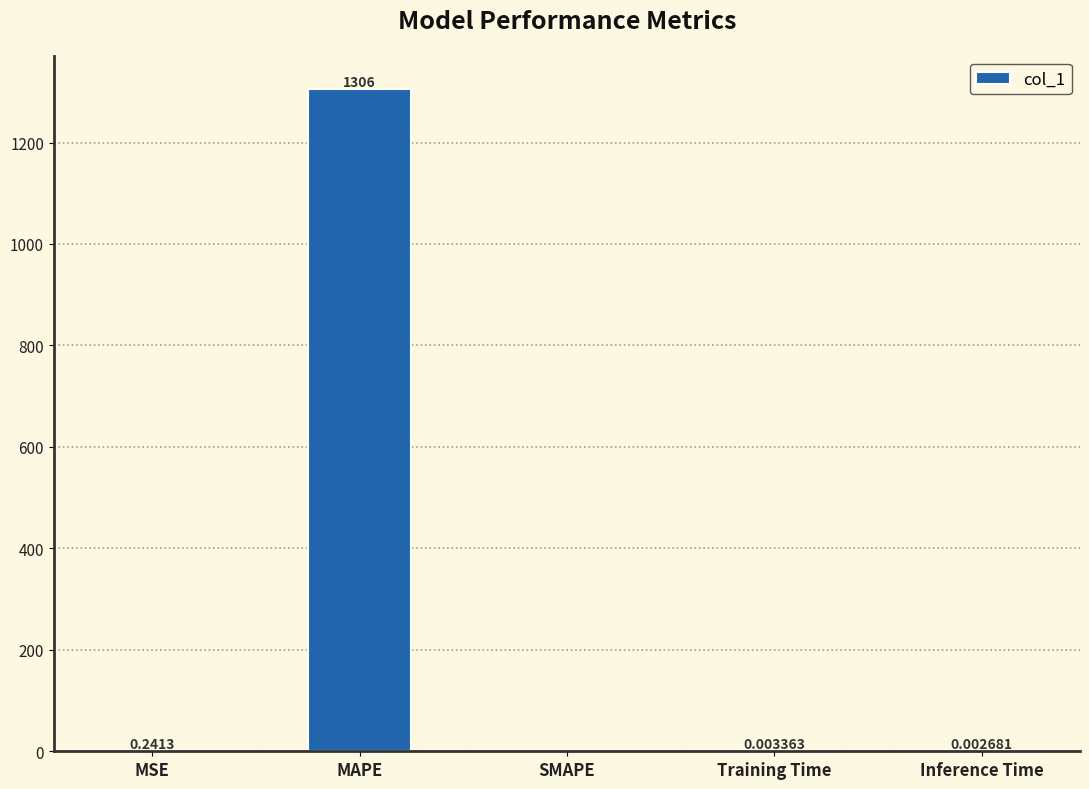

What is the sum of all values?

1306.0